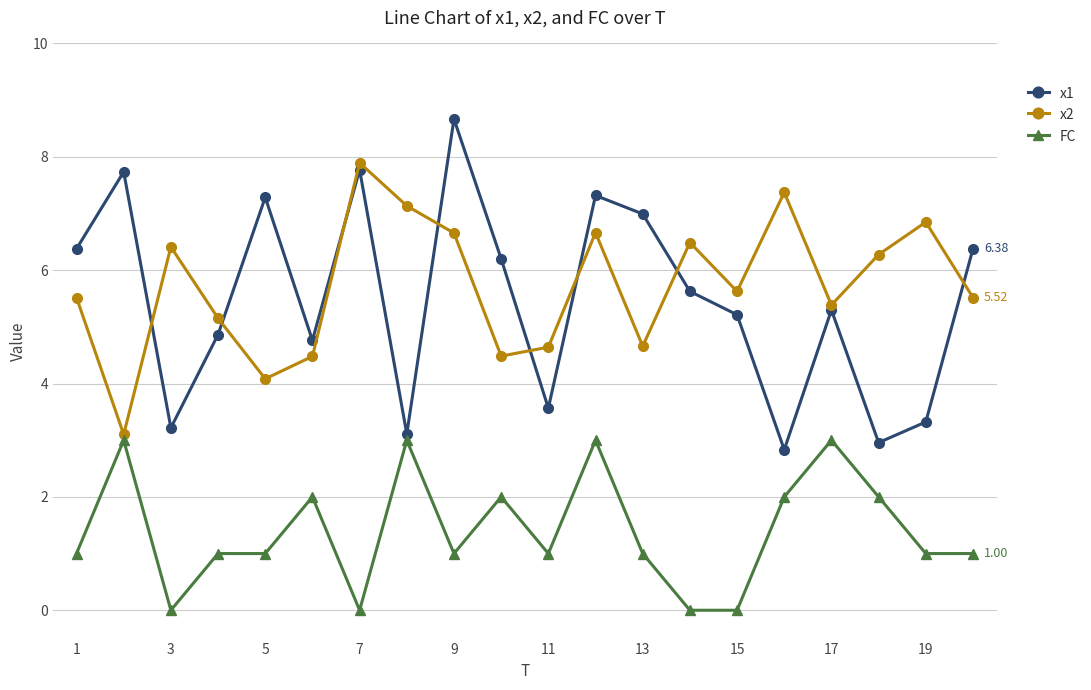

True or false: x1 has more than 2 interior local peaks.

True